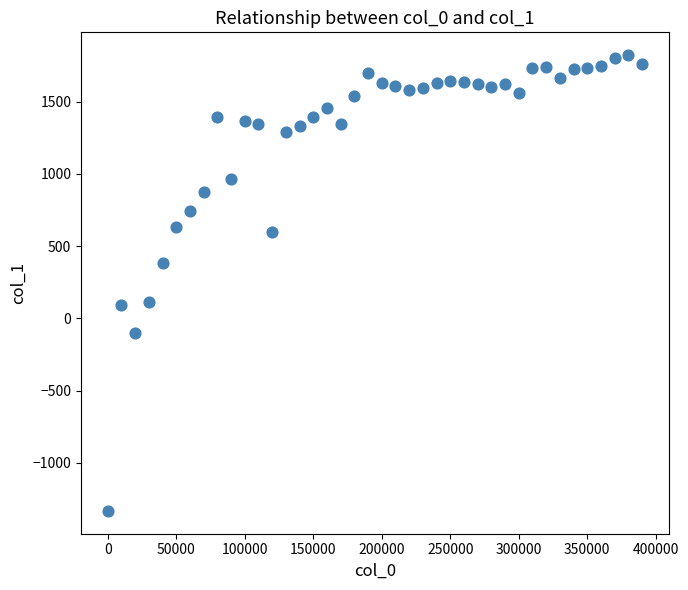

What is the range of Y values (max minus min)?

3155.4